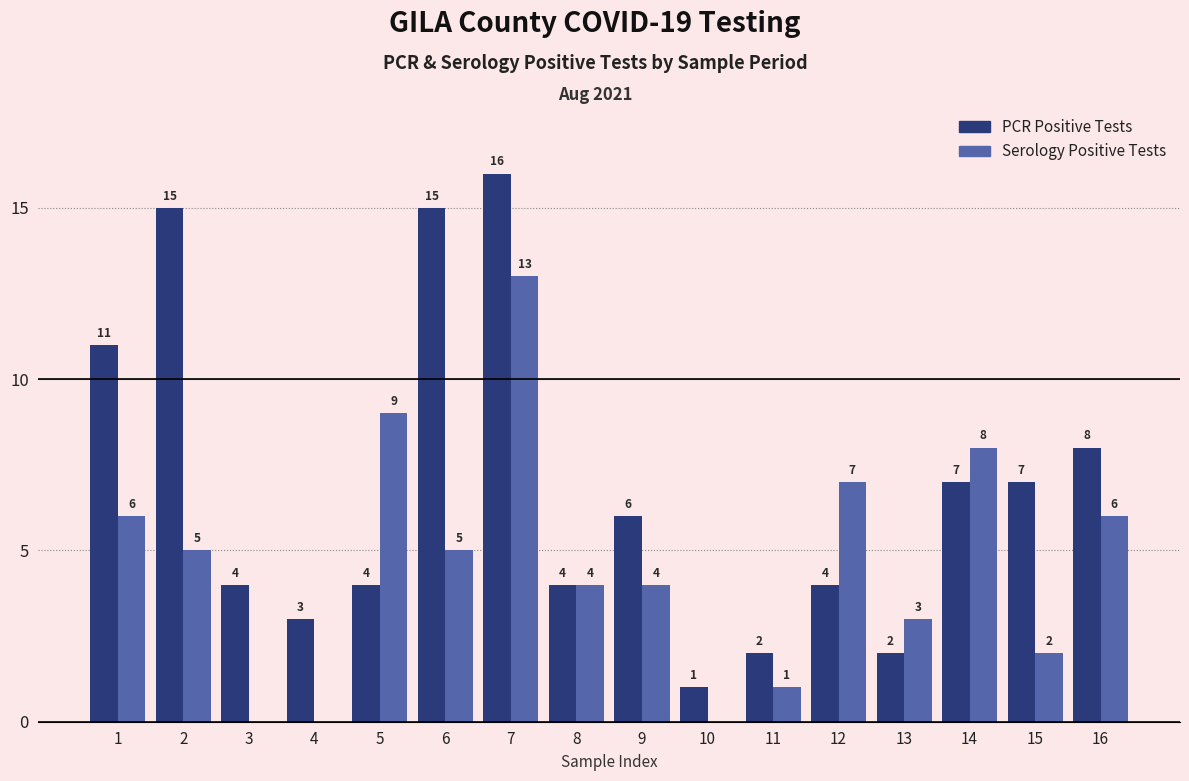

What is the sum of the PCR Positive Tests values at 3 and 2?

19